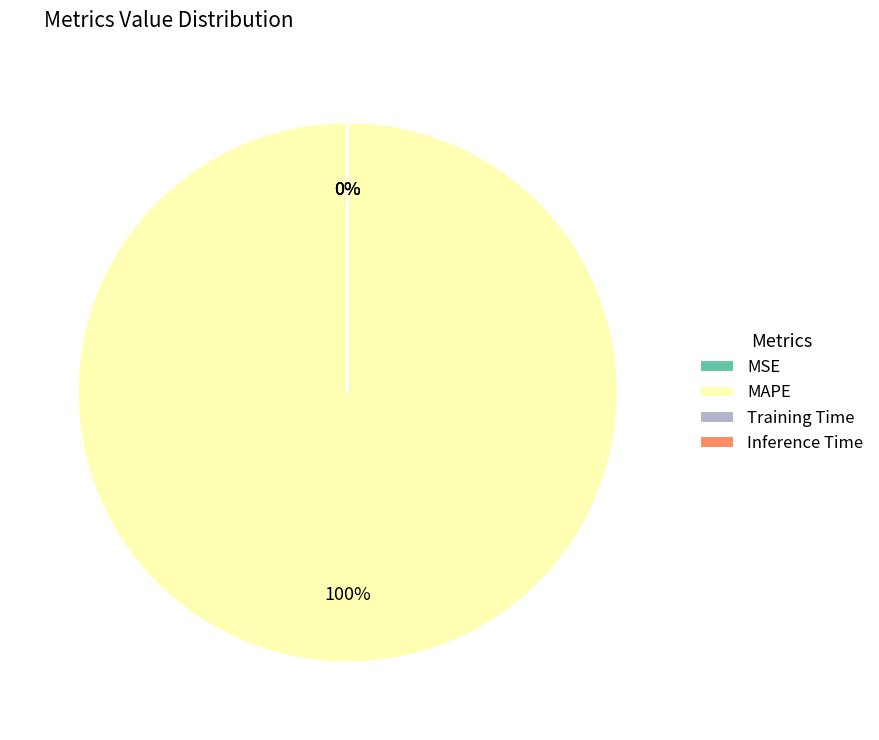

Which category has the biggest portion of the pie?

MAPE